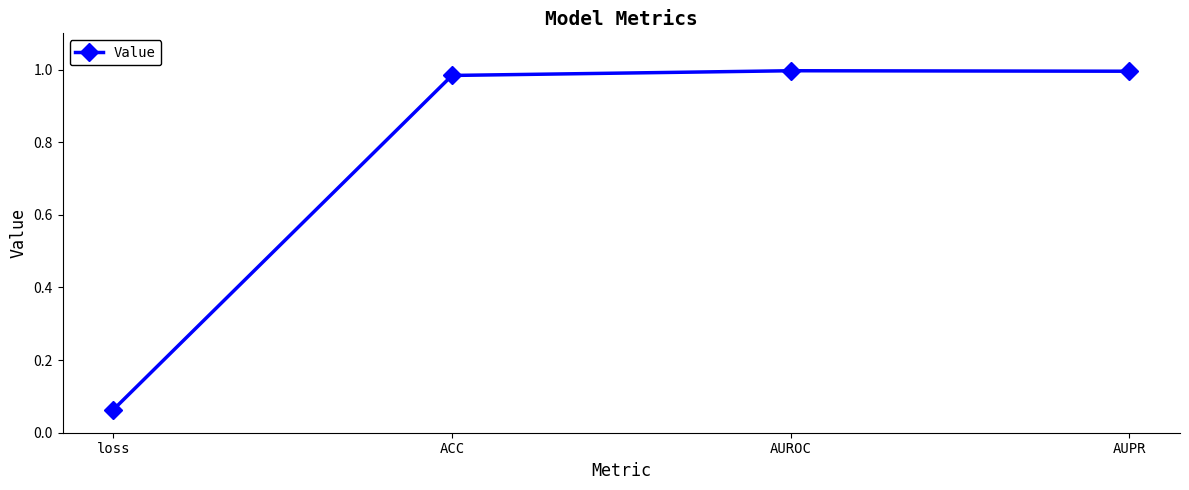

Which category has the lowest value across all series?

loss